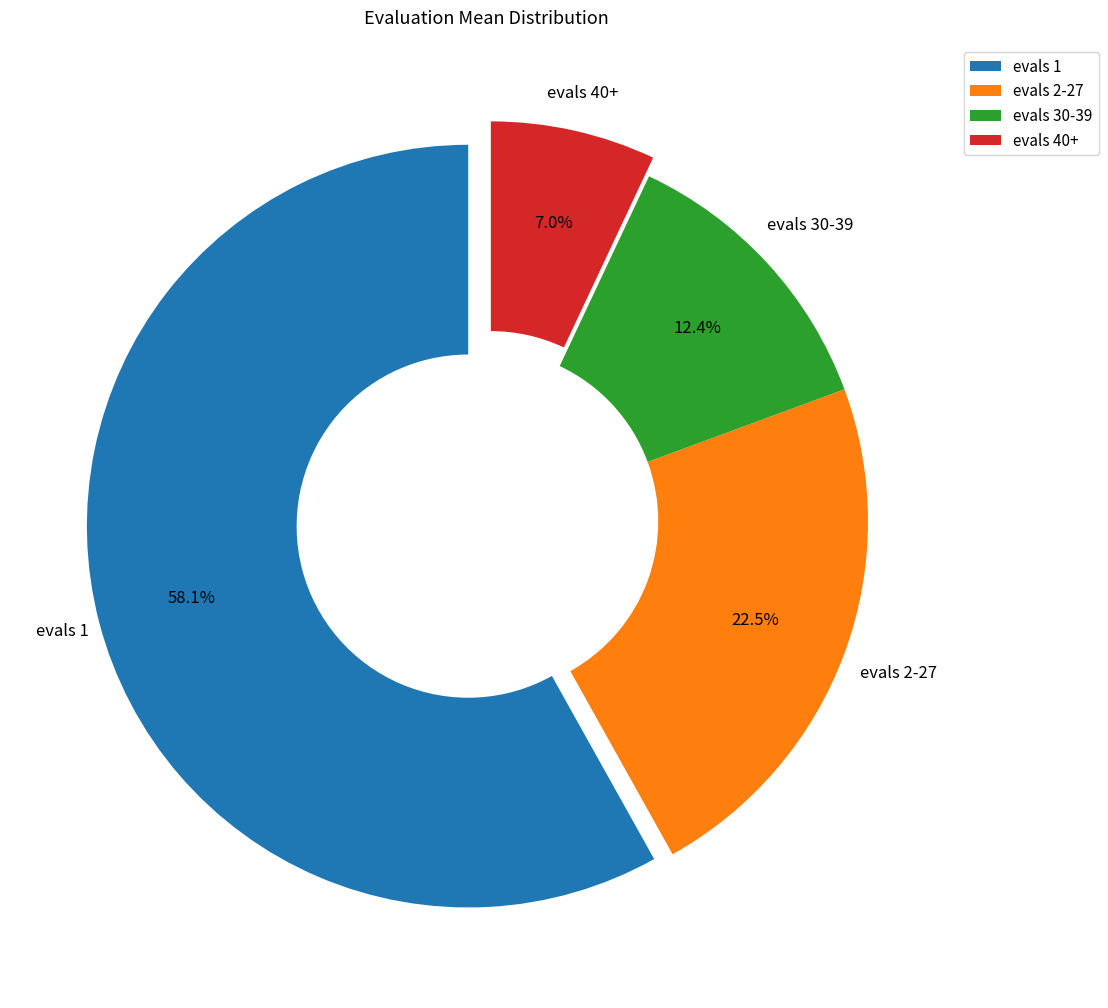

How many segments does this pie chart have?

4